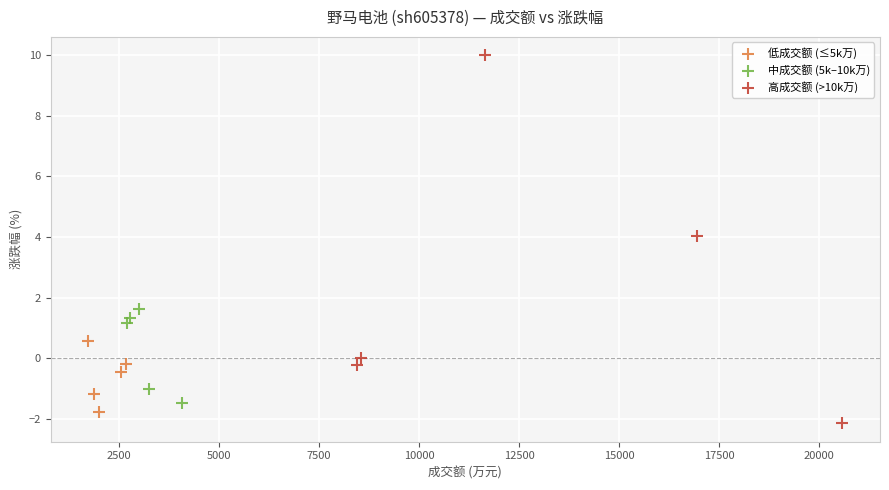

Which series contains the highest Y value?

高成交额 (>10k万)